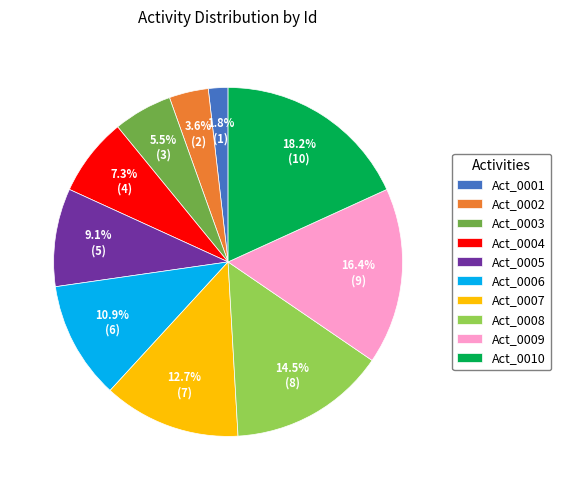

To the nearest percent, what is the difference between the largest and smallest slice percentages?

16%